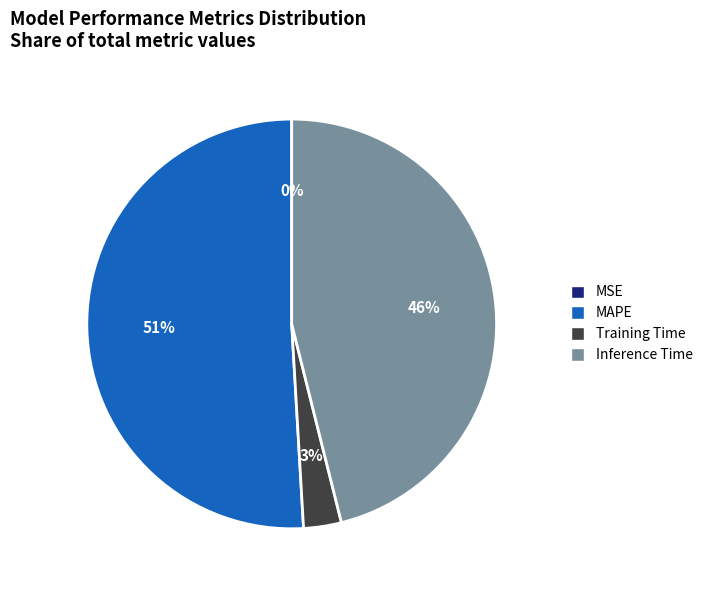

What is the largest slice in the pie chart?

MAPE